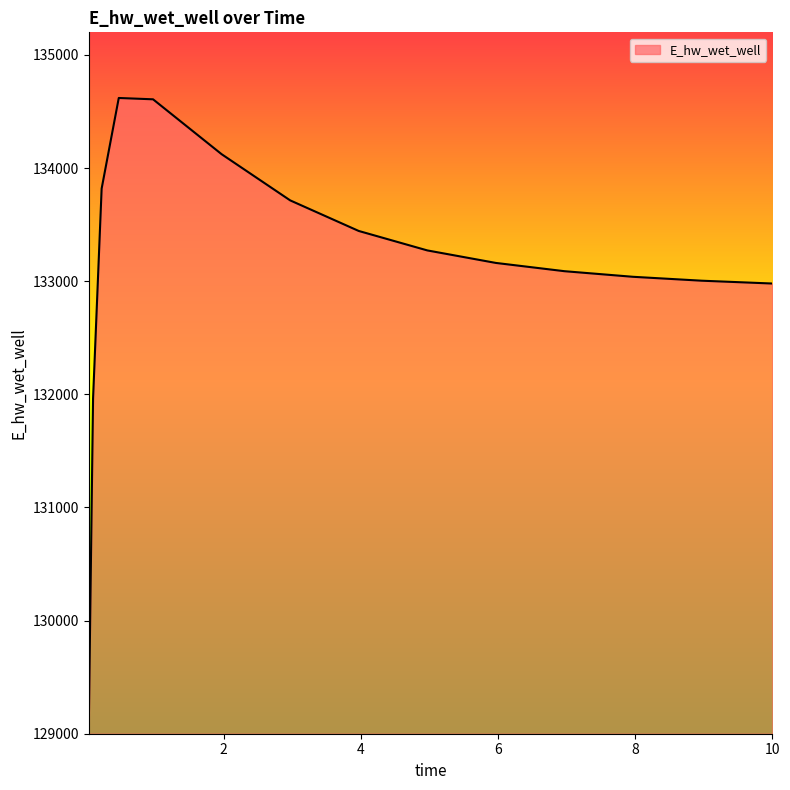

What is the maximum value shown in the chart?

134619.7